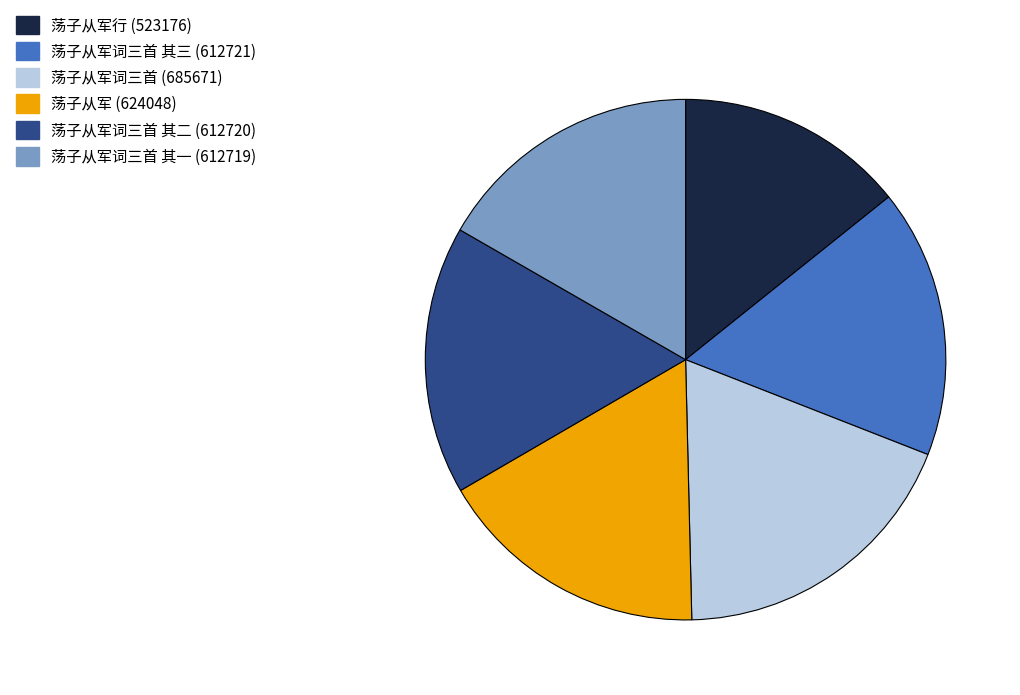

Does any single category account for the majority?

No